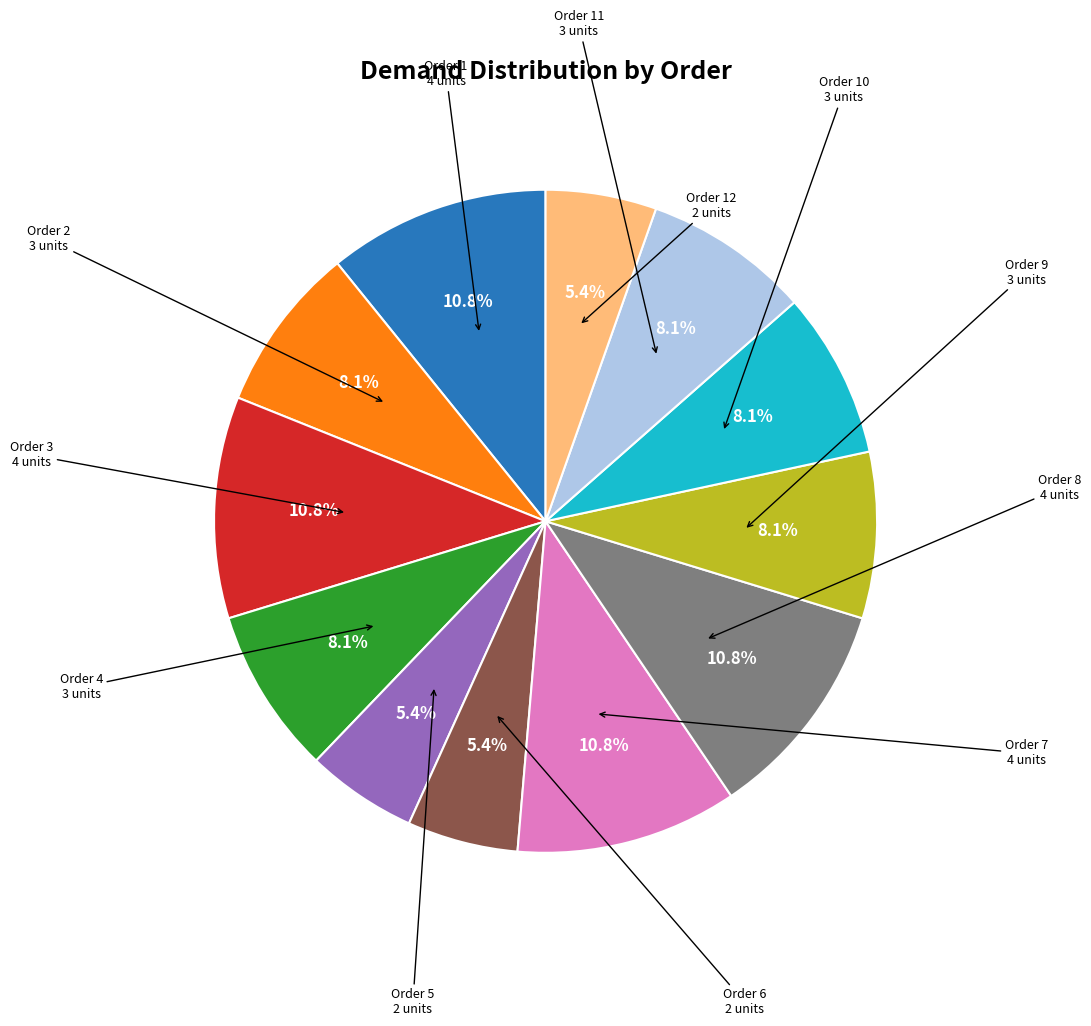

Is there a majority slice in this chart?

No